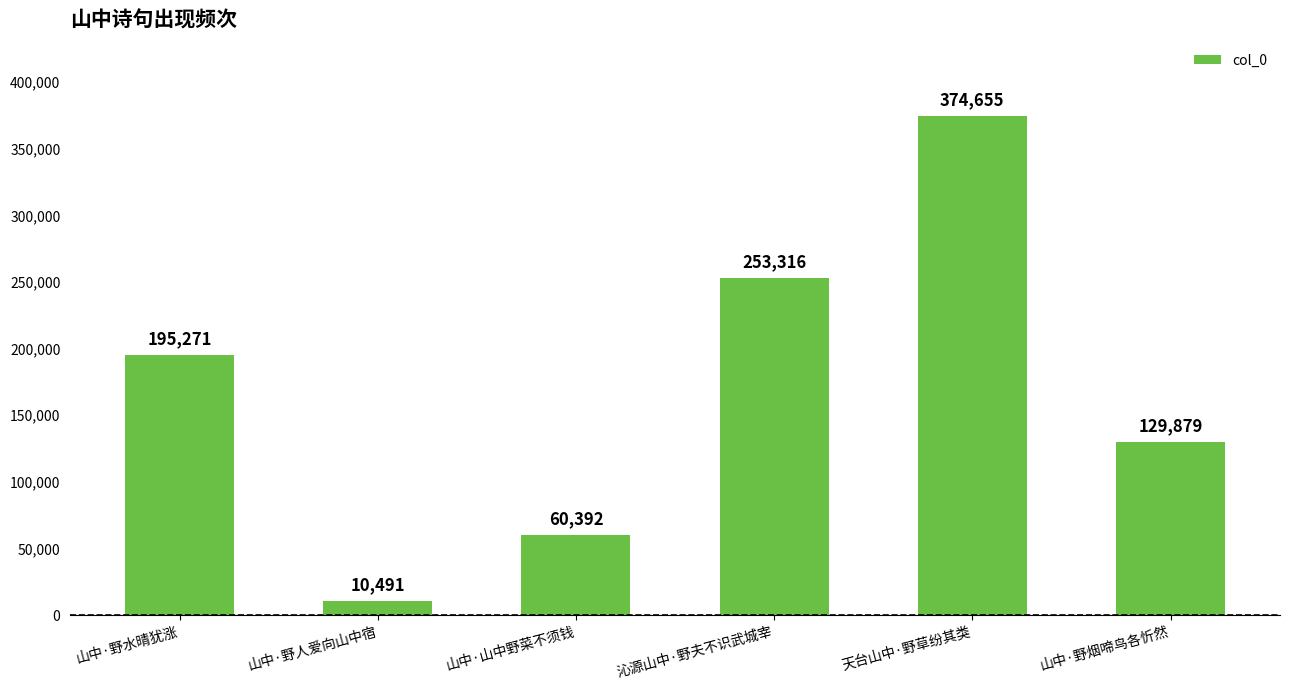

What is the sum of the values at 山中·野烟啼鸟各忻然 and 山中·山中野菜不须钱?

190271